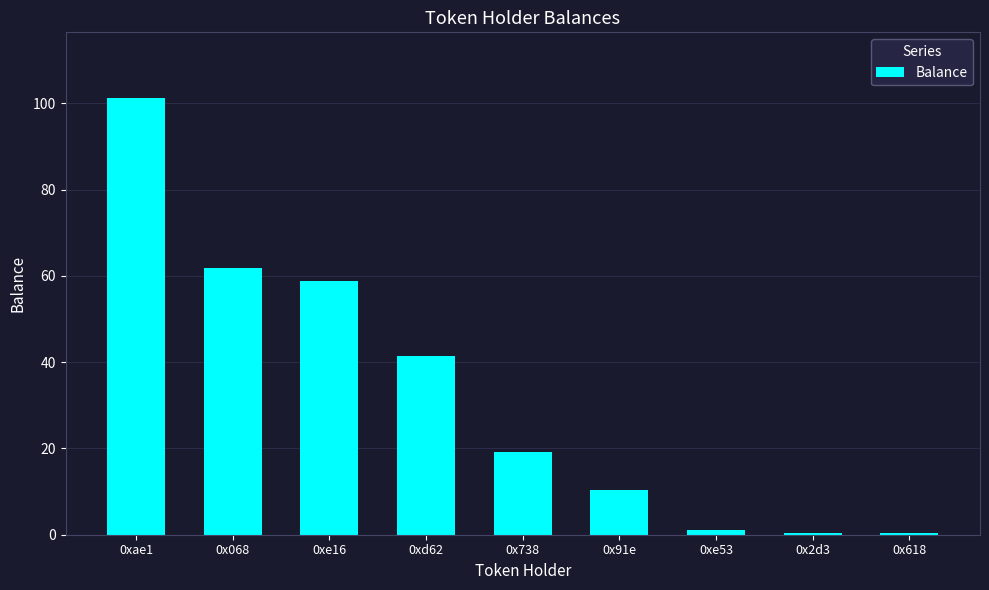

Is it true that the value at 0x738 is 7.6?

False